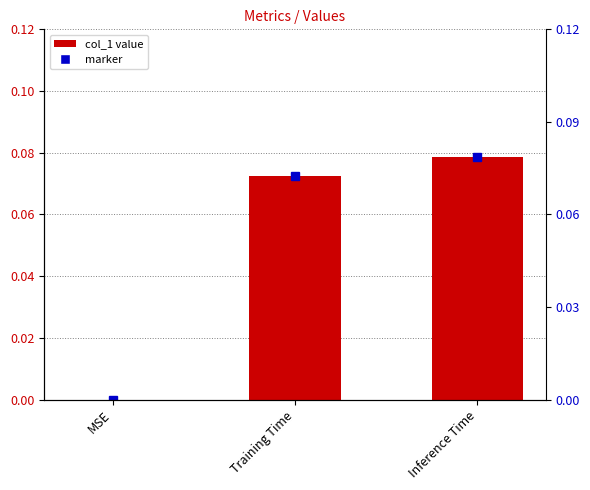

What value does the data have at Inference Time?

0.1